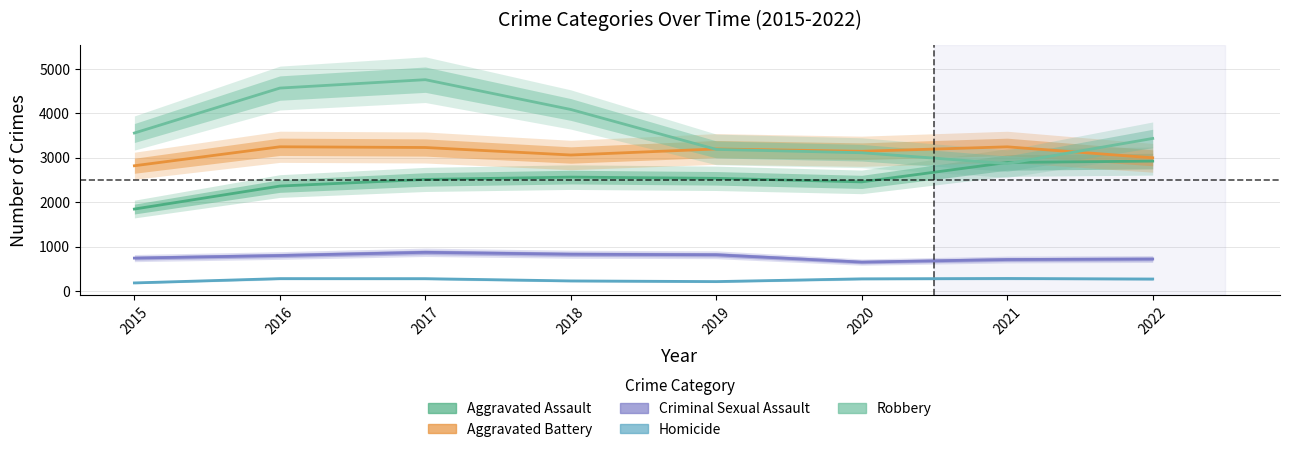

What is the highest value of the Aggravated Assault series?

2928